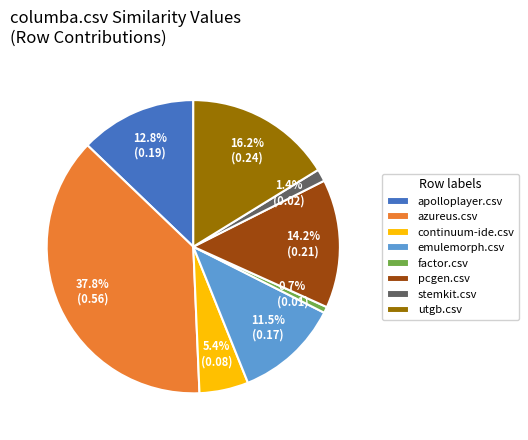

Is there any slice that represents more than half of the pie?

No